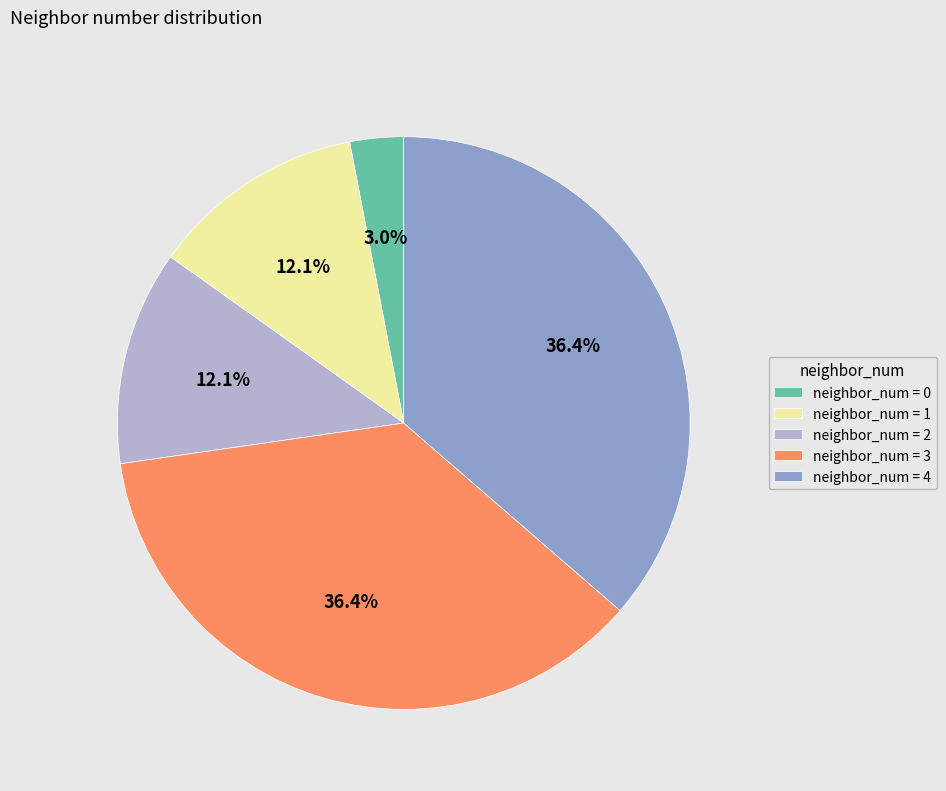

What is the total percentage of neighbor_num = 3 and neighbor_num = 1?

48.5%